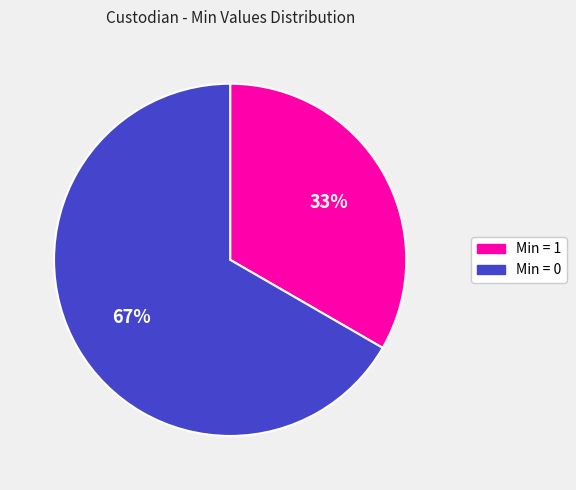

To the nearest percent, what is the average slice percentage?

50%